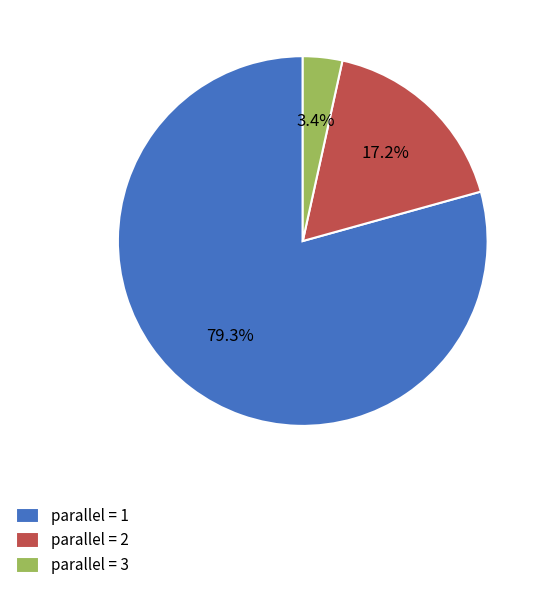

Rank the categories by value from lowest to highest.

parallel = 3, parallel = 2, parallel = 1